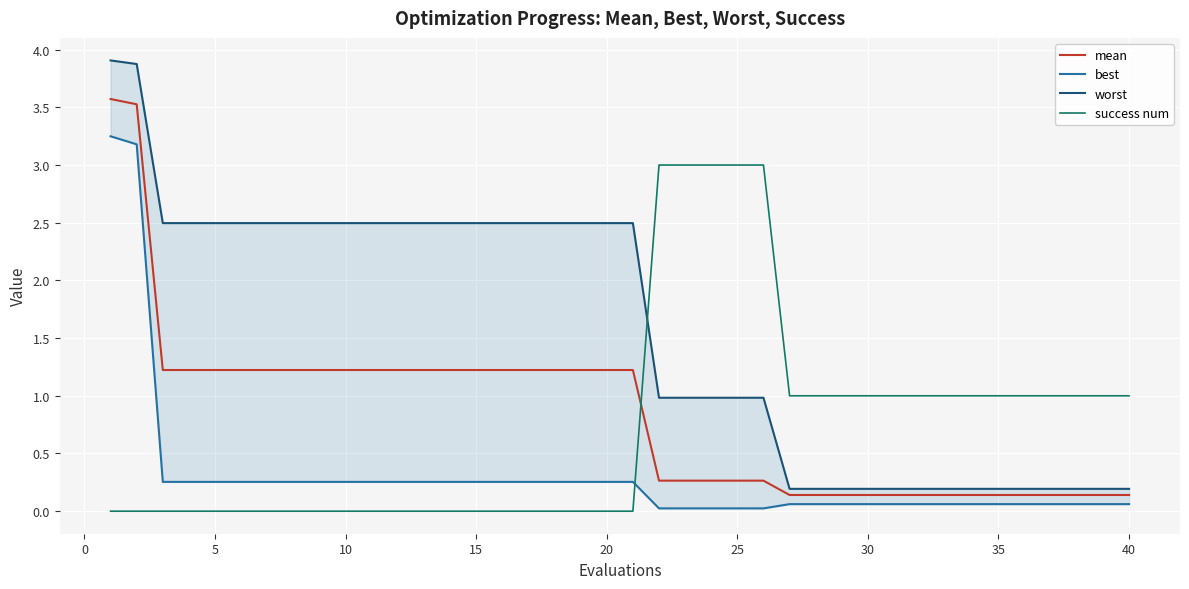

What is the sum of all worst values?

62.8